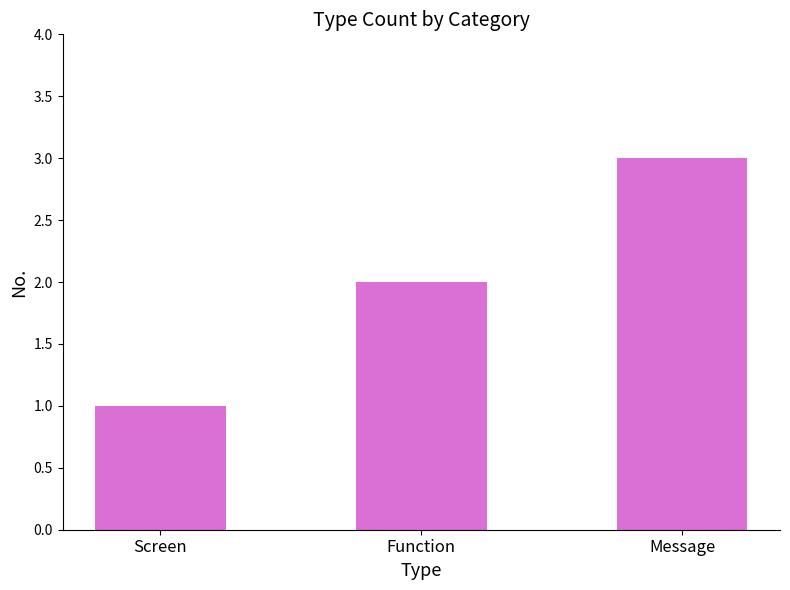

Rank the categories by value from lowest to highest.

Screen, Function, Message